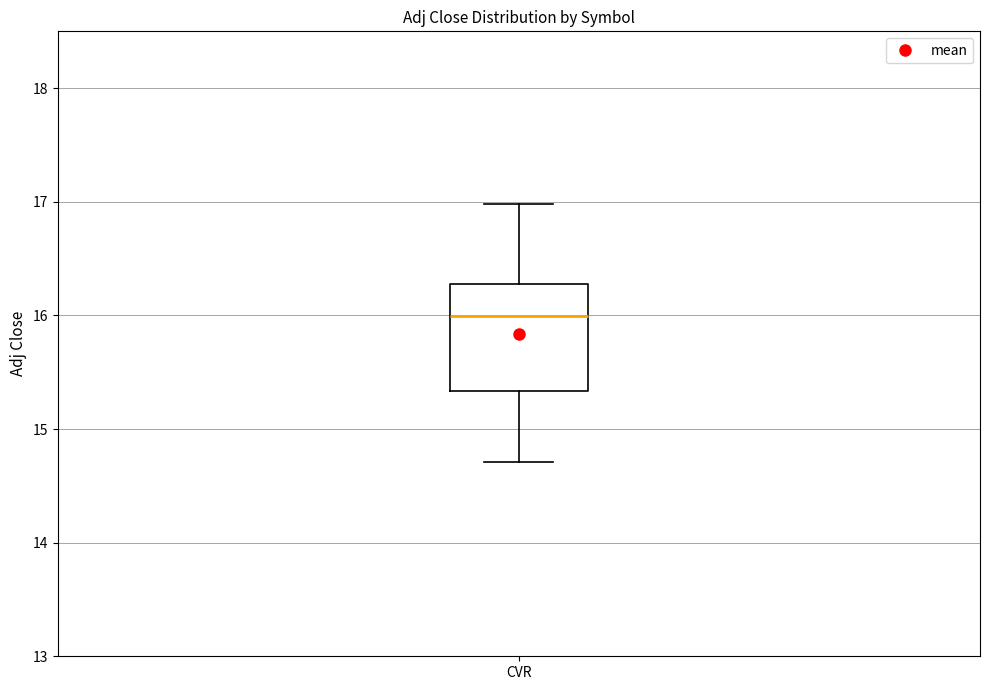

Where does the lower whisker of the box for CVR end on the y-axis? The values are not printed on the chart, so give them approximately, as read against the axis.

14.7